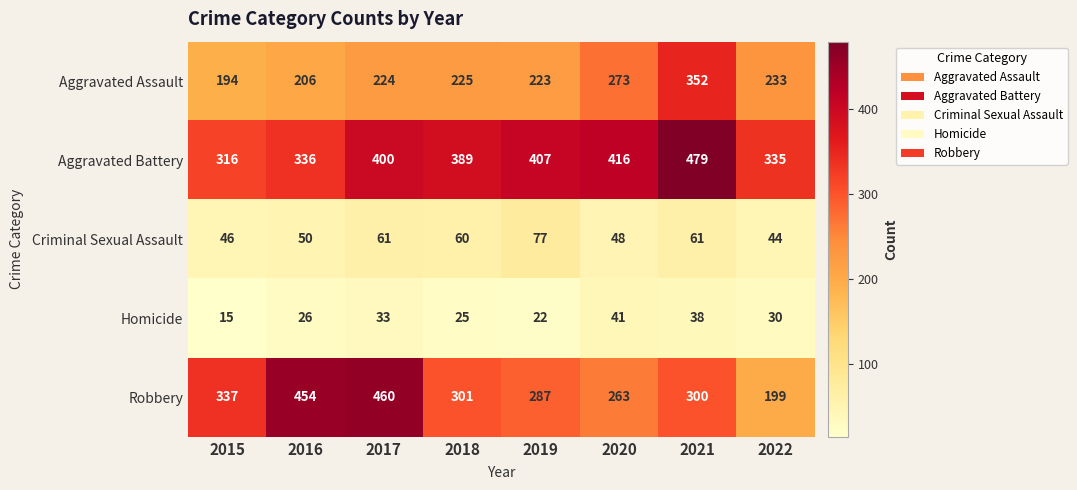

What is the sum of all Robbery values?

2601